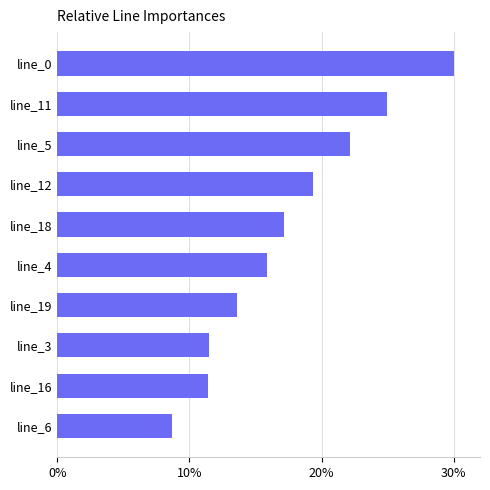

The value at line_18 is 22.4. True or false?

False